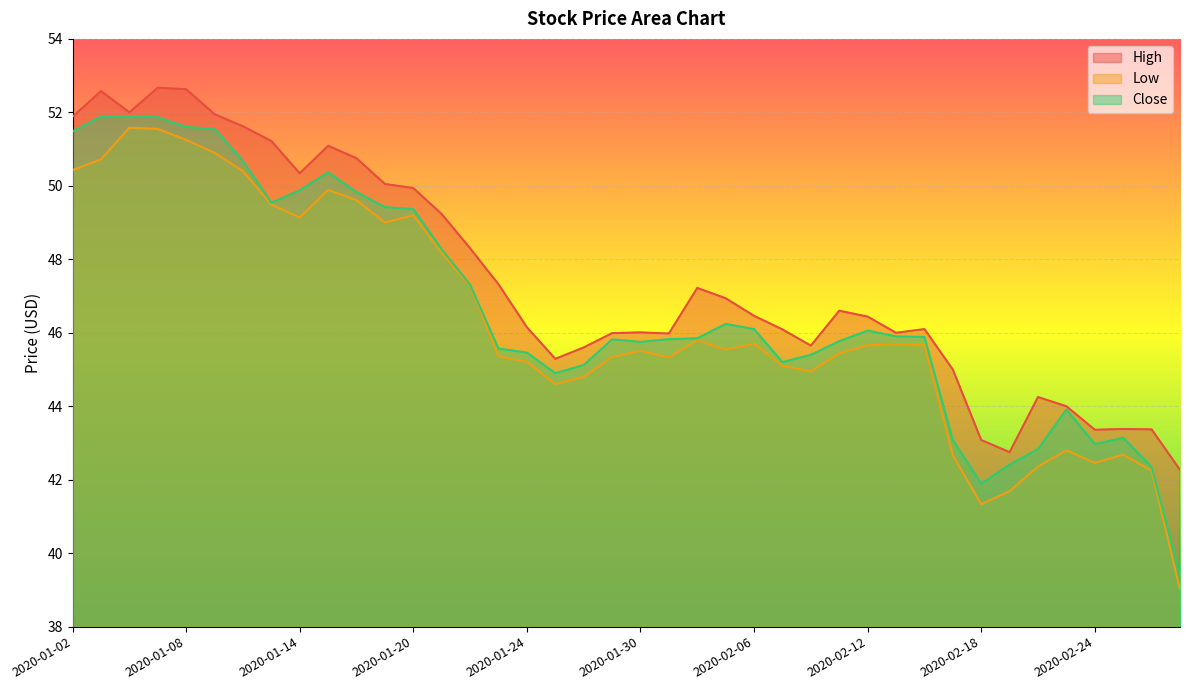

Which label corresponds to the smallest value in the chart?

2020-02-27